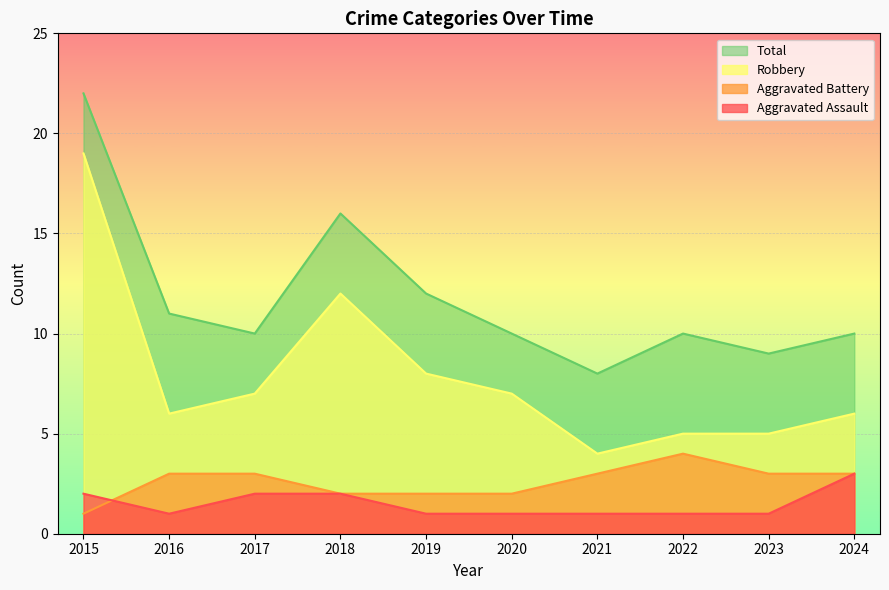

Reading left to right, what are all the values shown in this chart?

Aggravated Assault: 2	1	2	2	1	1	1	1	1	3
Aggravated Battery: 1	3	3	2	2	2	3	4	3	3
Robbery: 19	6	7	12	8	7	4	5	5	6
Total: 22	11	10	16	12	10	8	10	9	10